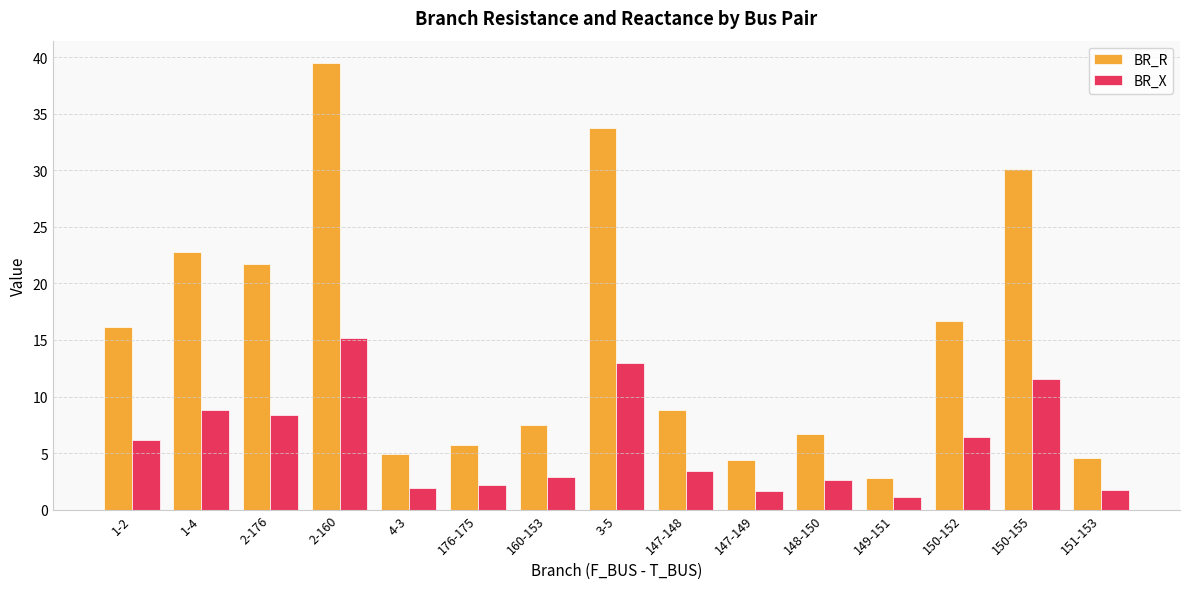

List the series in order of their overall mean, highest first.

BR_R, BR_X